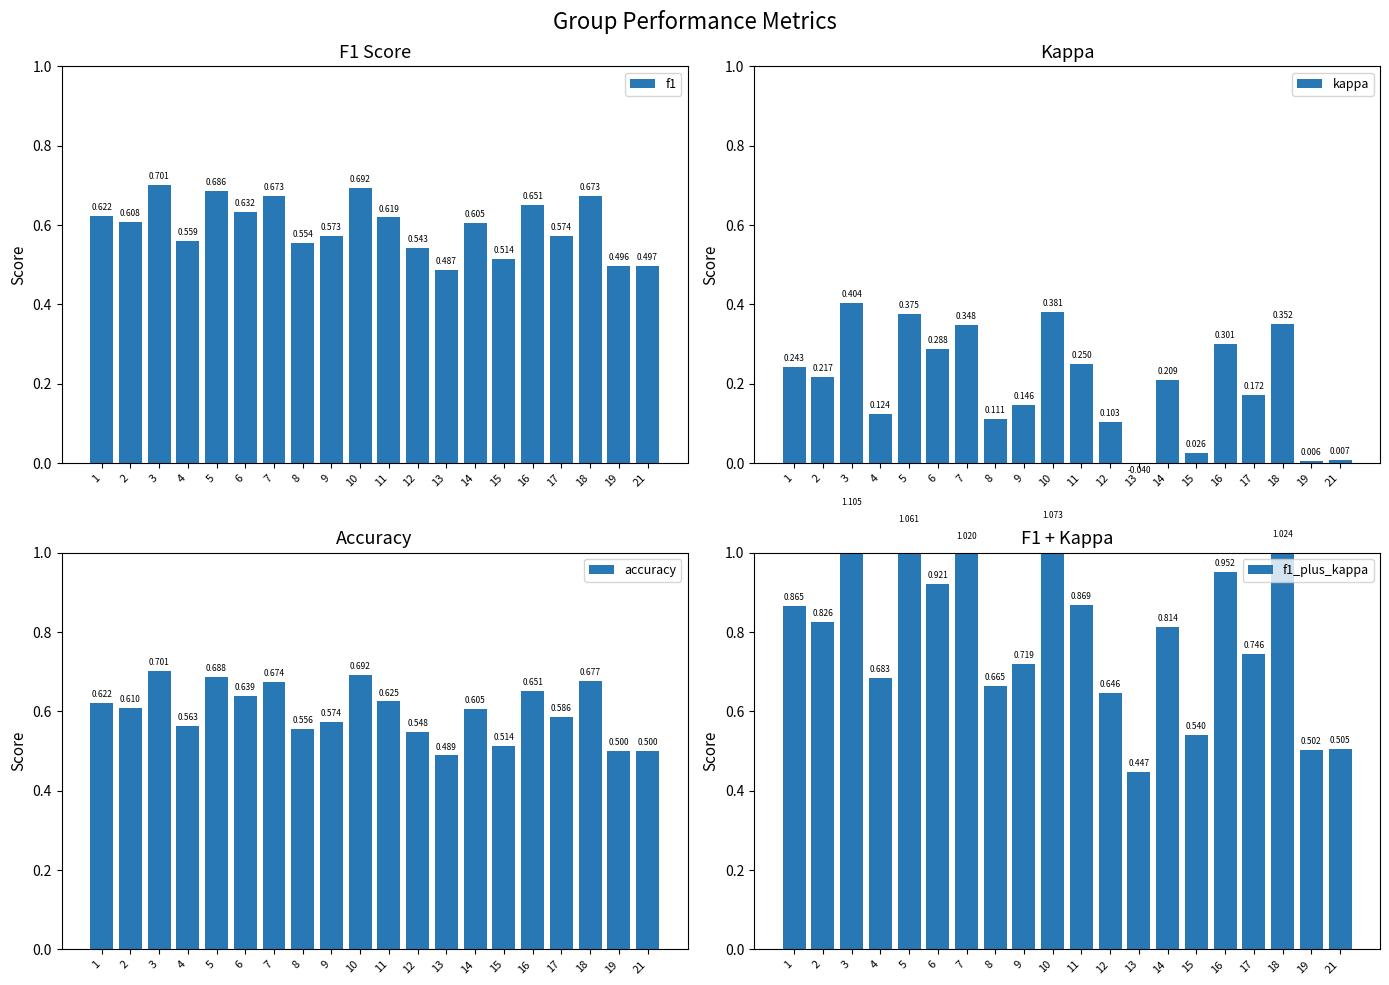

The kappa series shows 0.4 at 10. True or false?

True